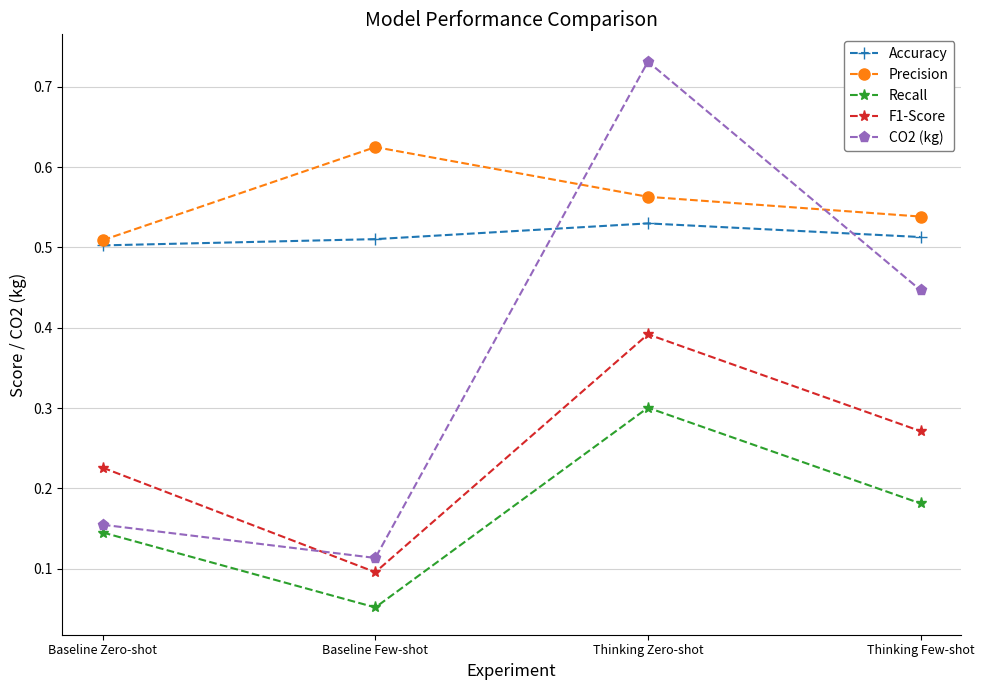

List the series in order of their peak value, highest first.

CO2 (kg), Precision, Accuracy, F1-Score, Recall